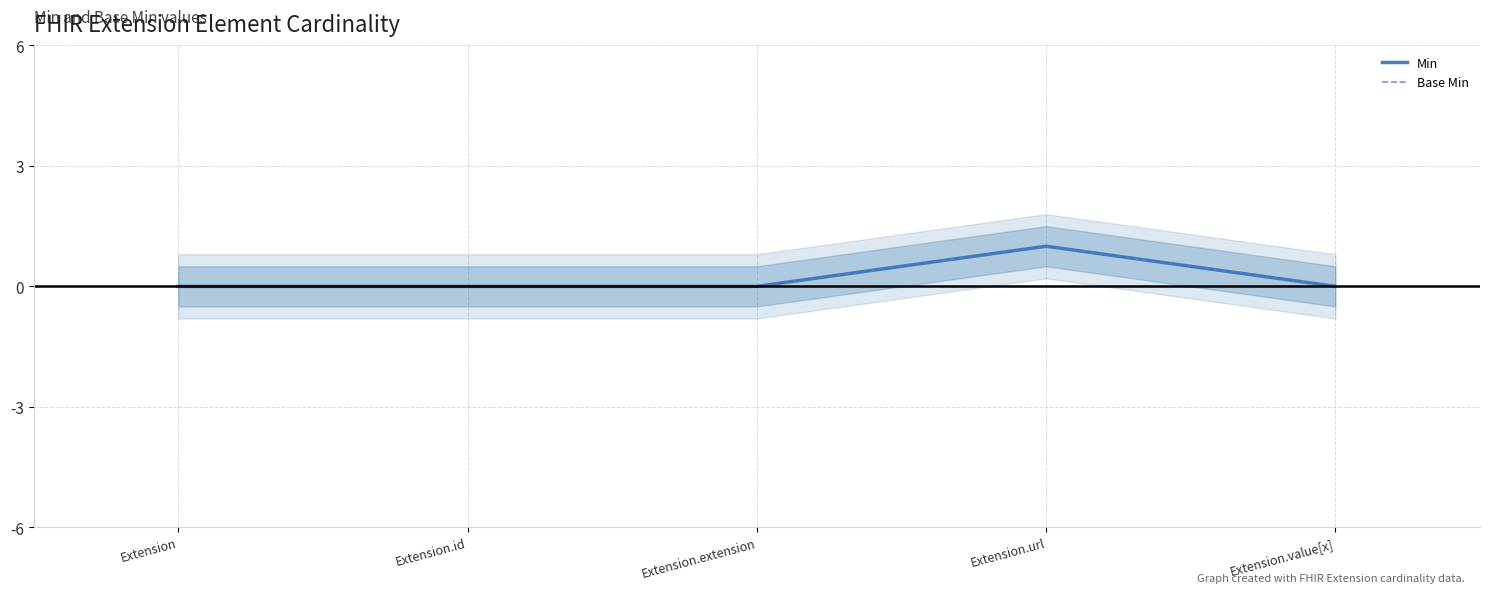

What are all the series names shown in the legend?

Min, Base Min